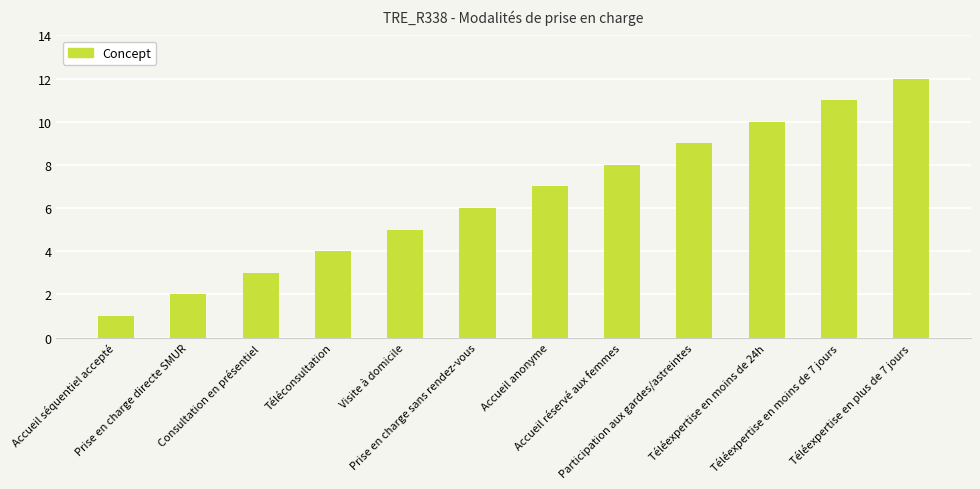

What is the difference between the second highest and minimum values?

10